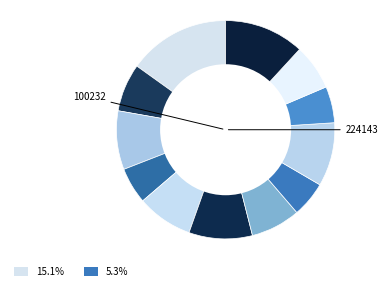

How many slices are in this pie chart?

12